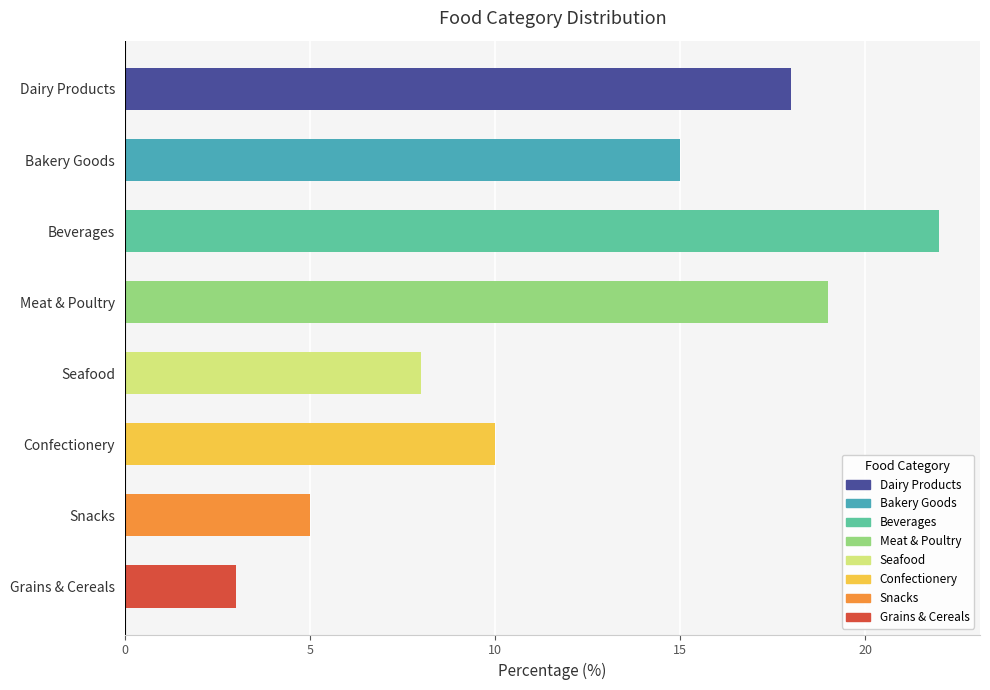

How many bars are there in total?

8